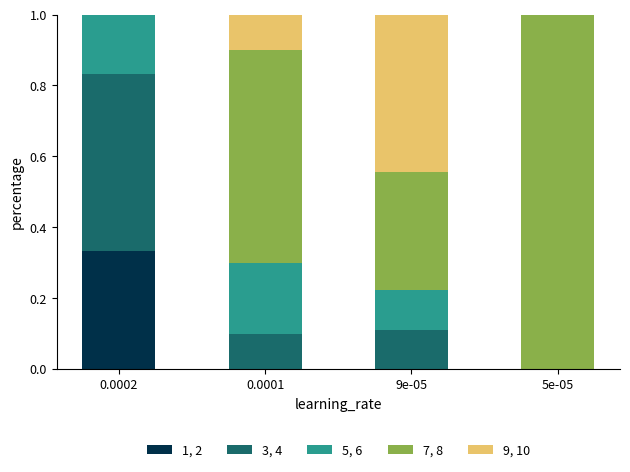

How many series are shown in this chart?

5